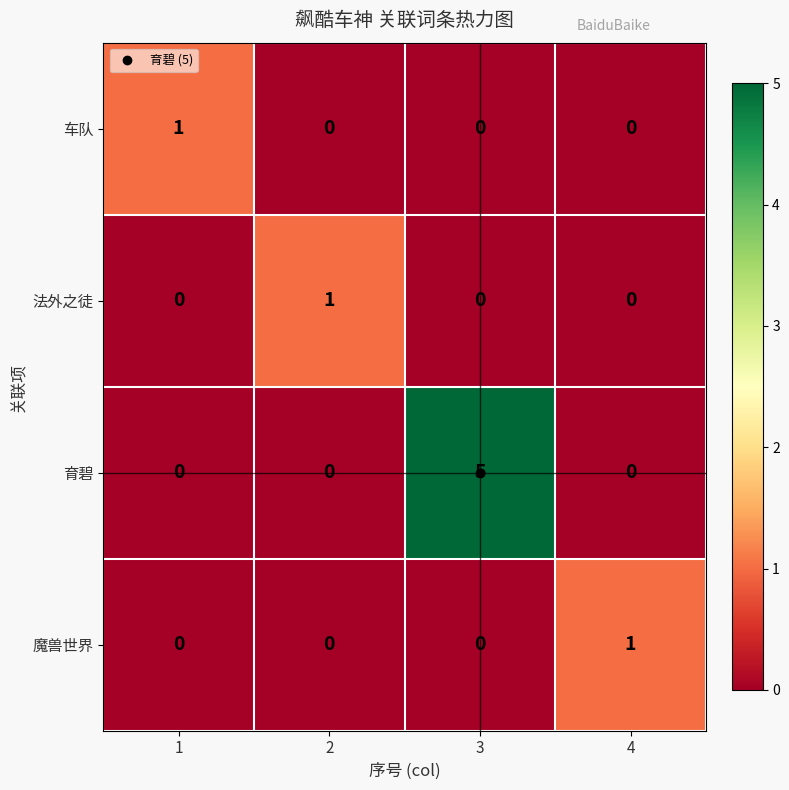

What is the difference between the highest and lowest values at 1?

1